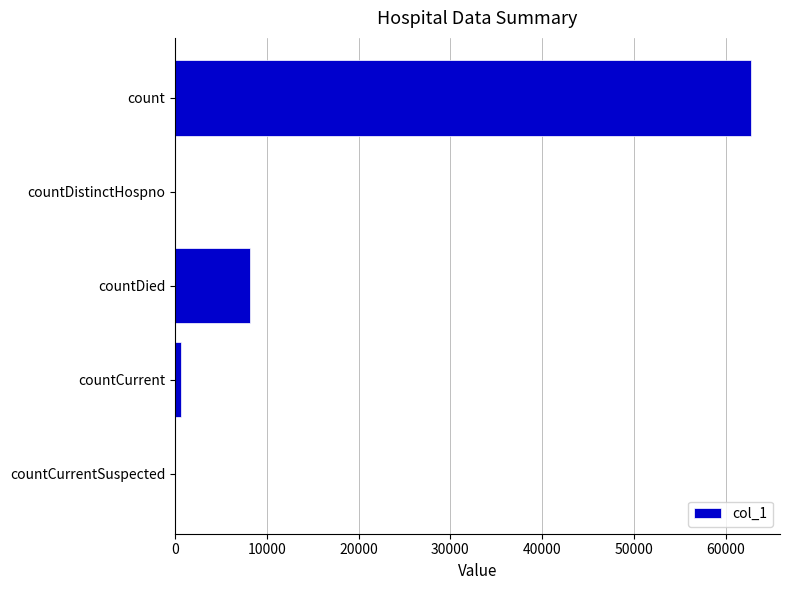

At which label is the value closest to 31387?

countDied